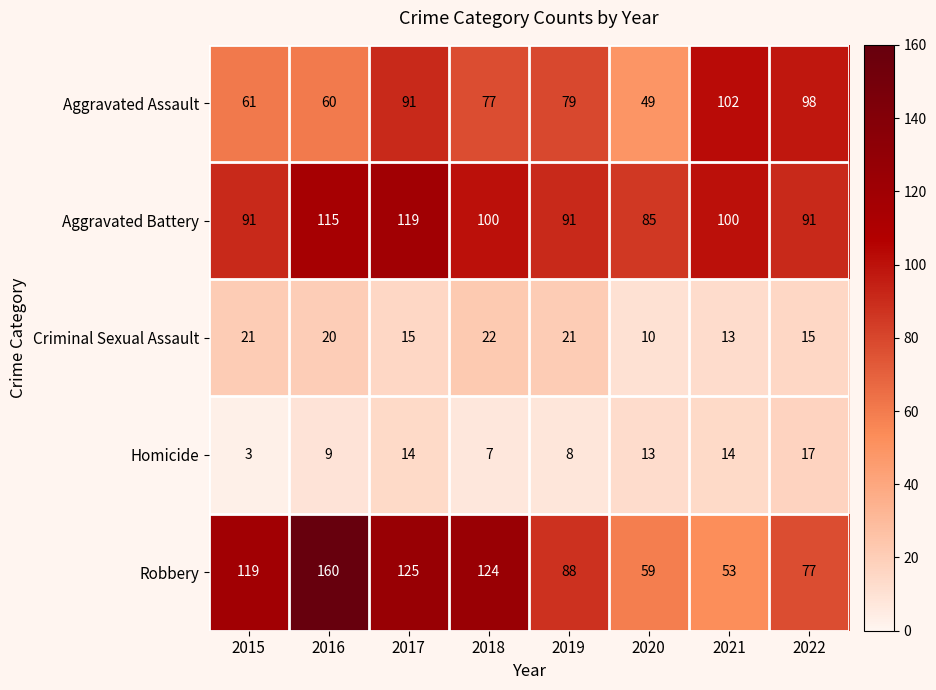

Count the number of data series in this chart.

5